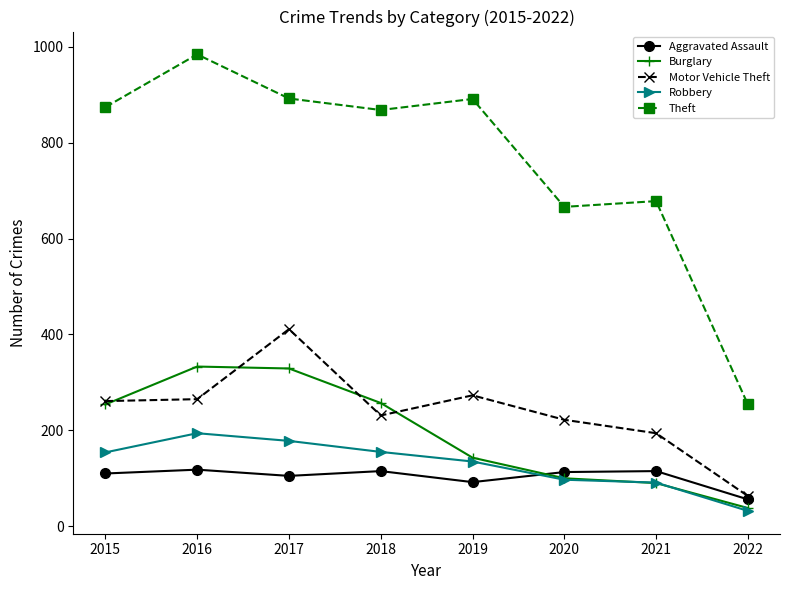

What is the difference between the second highest and minimum values in the Robbery series?

146